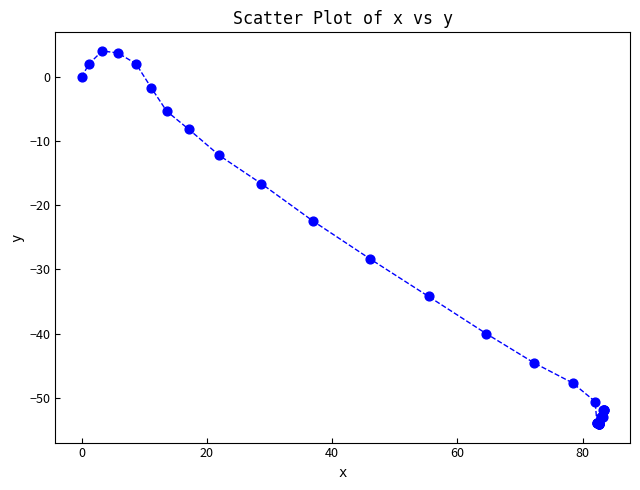

What Y value in the scatter plot is closest to -25?

-22.4